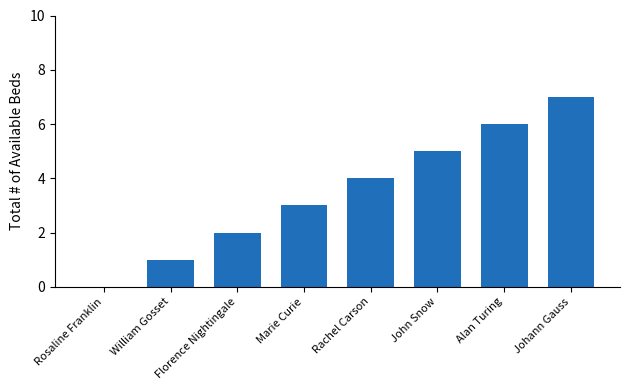

What is the approximate value at Marie Curie?

3